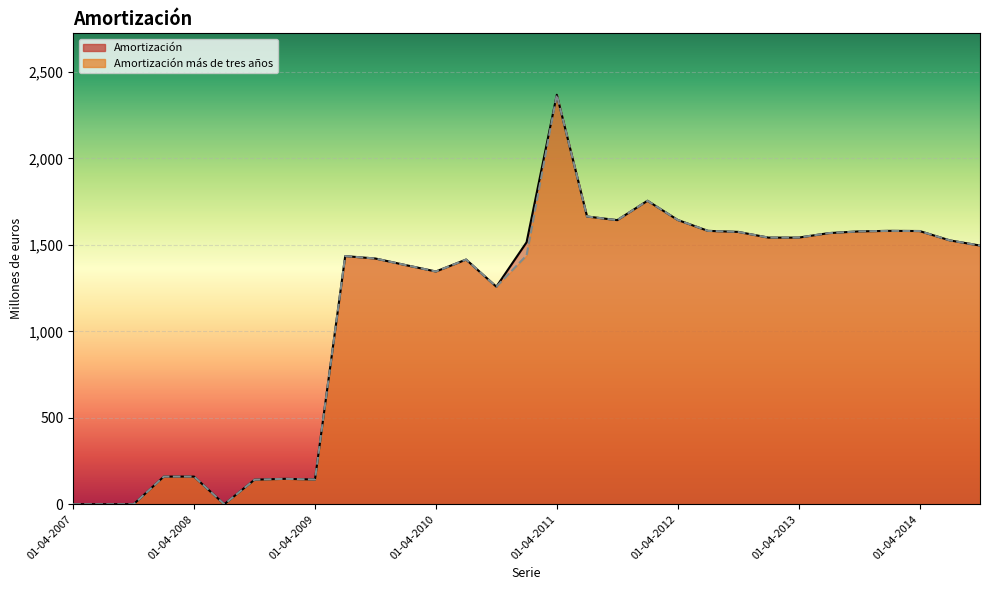

True or false: Amortización and Amortización más de tres años intersect in this chart.

False